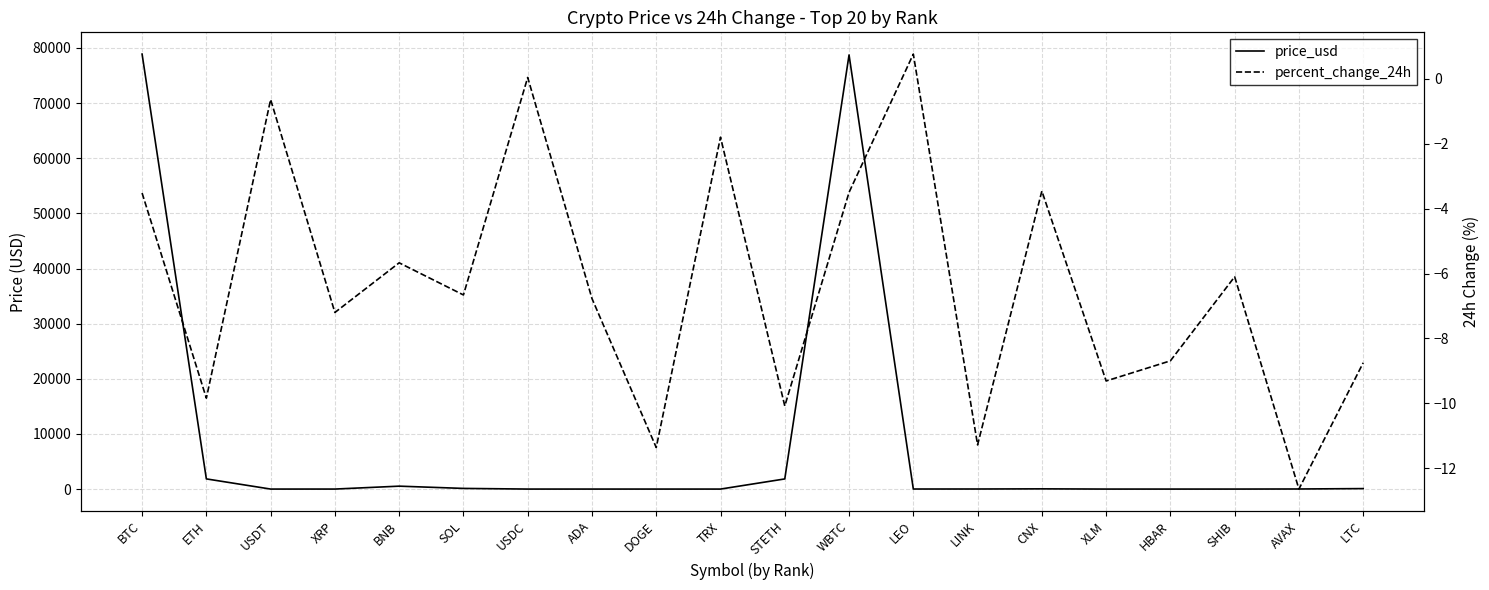

True or false: price_usd and percent_change_24h intersect in this chart.

False